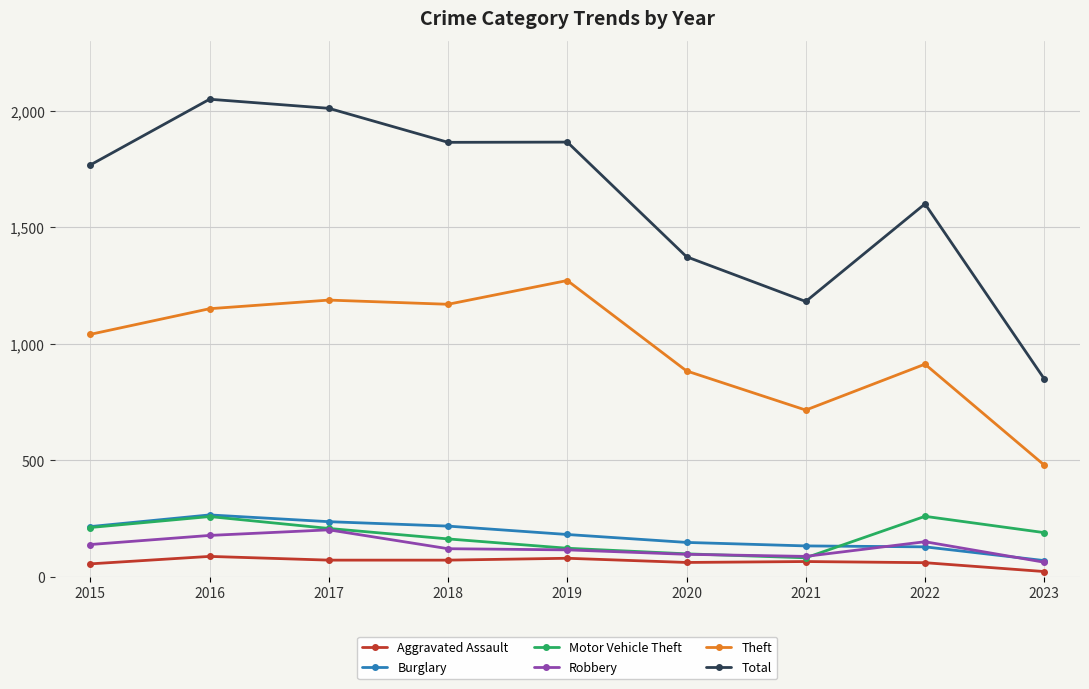

Is it true that Total equals 406 at 2023?

False